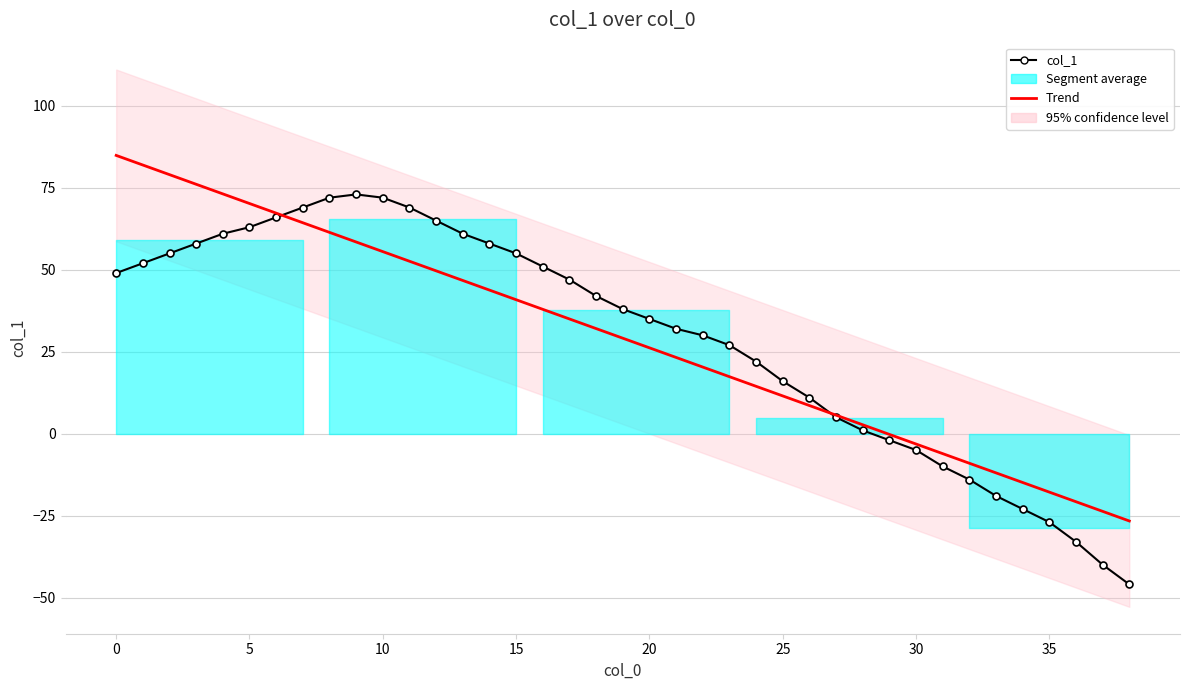

Between 18 and 33, which is larger?

18